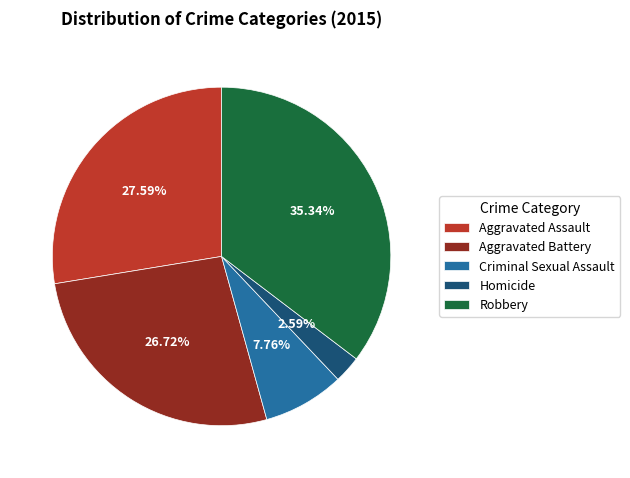

To the nearest percent, what is the difference between the Aggravated Assault and Aggravated Battery slice percentages?

1%